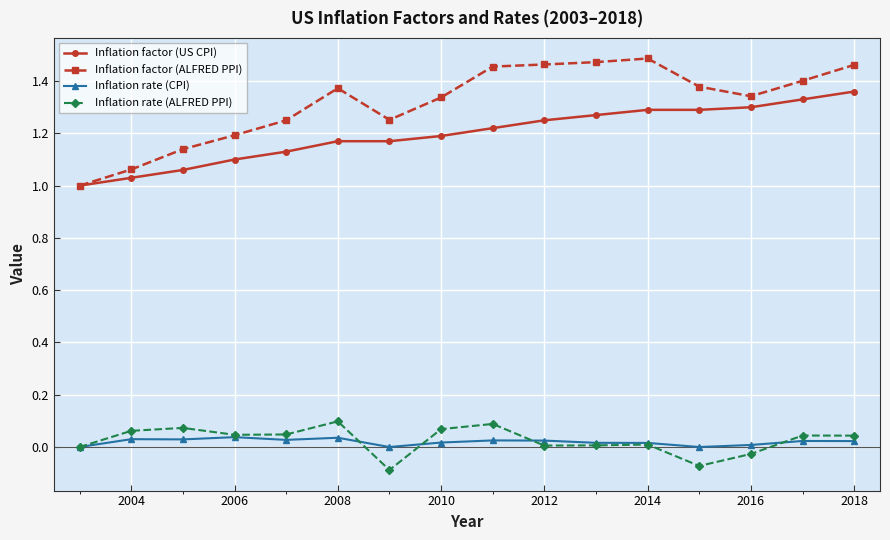

How many lines are shown in the chart?

4